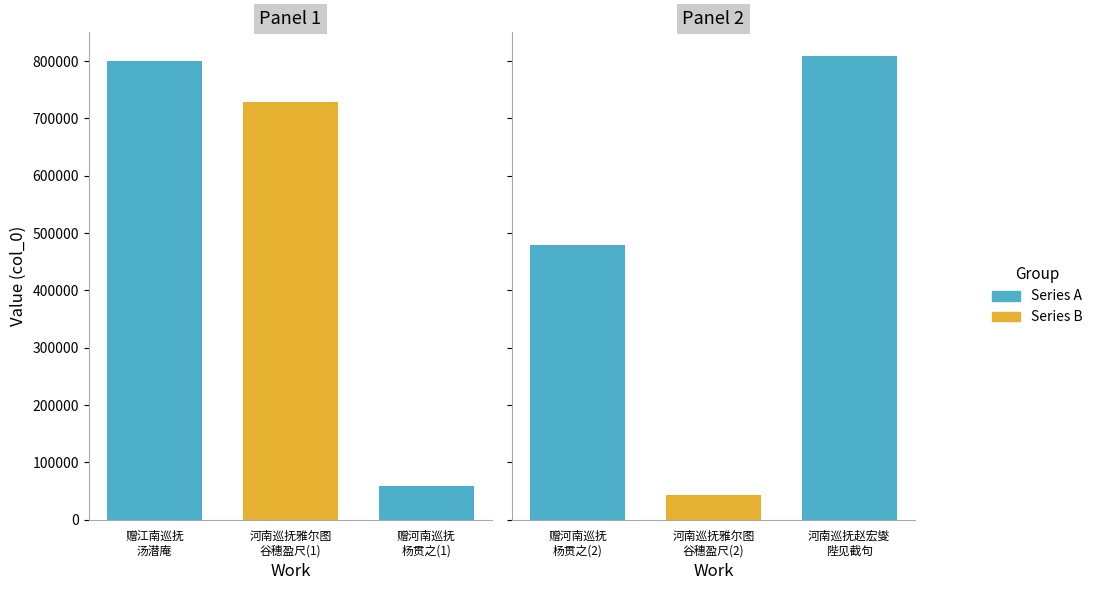

Reading right to left, list all the values displayed in this chart.

809703	42589	479156	58816	728918	800076